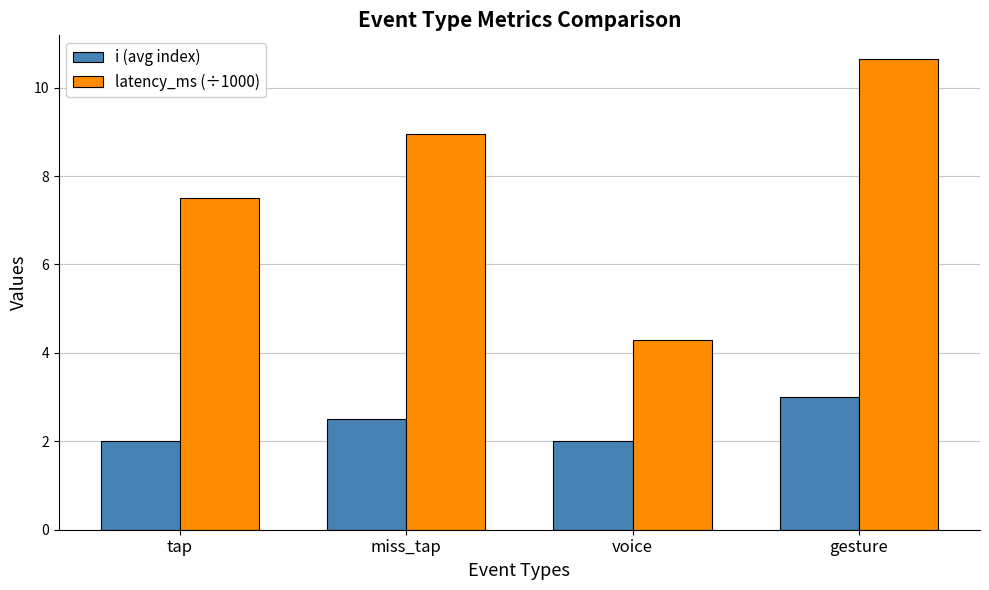

At gesture, list the series in order from largest to smallest.

latency_ms (÷1000), i (avg index)